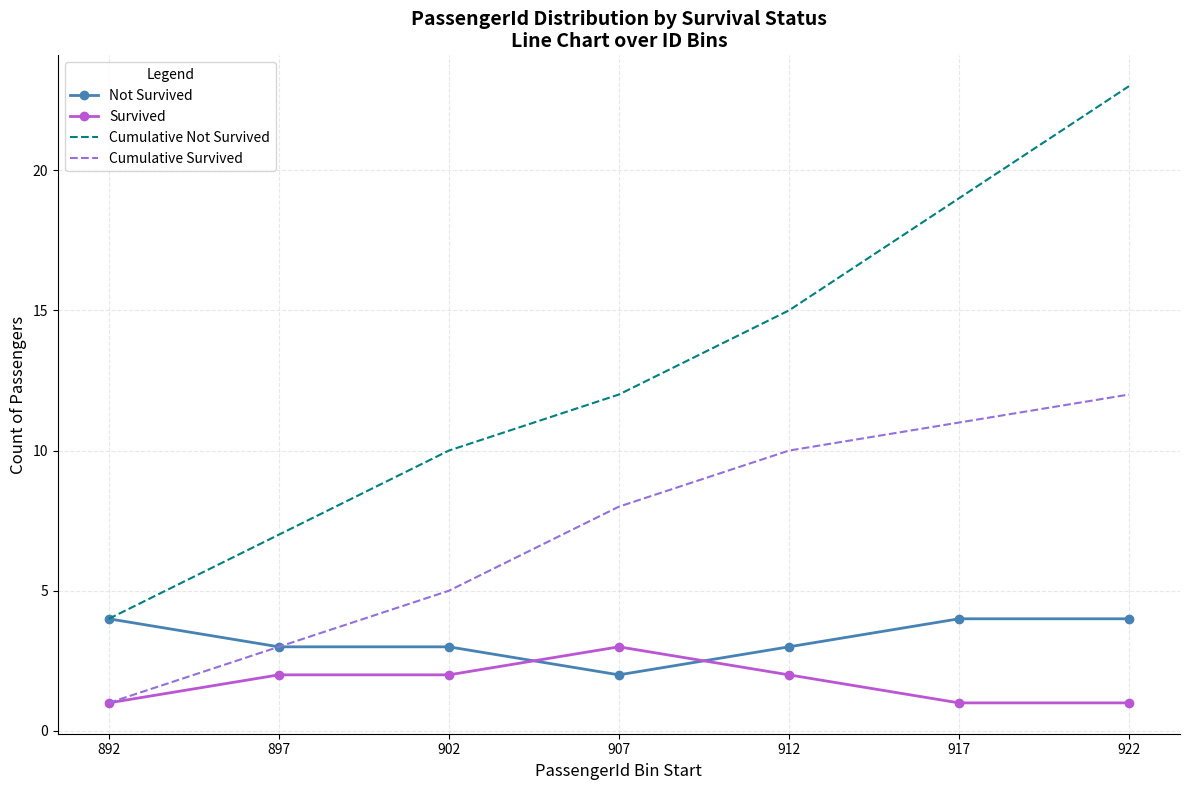

Where is Cumulative Survived nearest to the value 6?

902